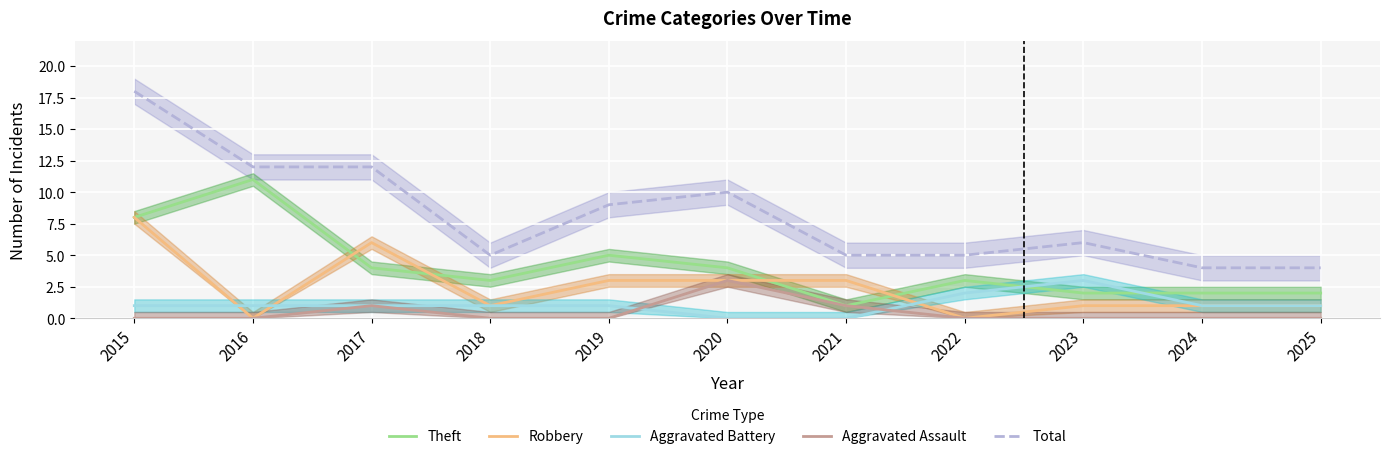

What is the average value of the Robbery series?

2